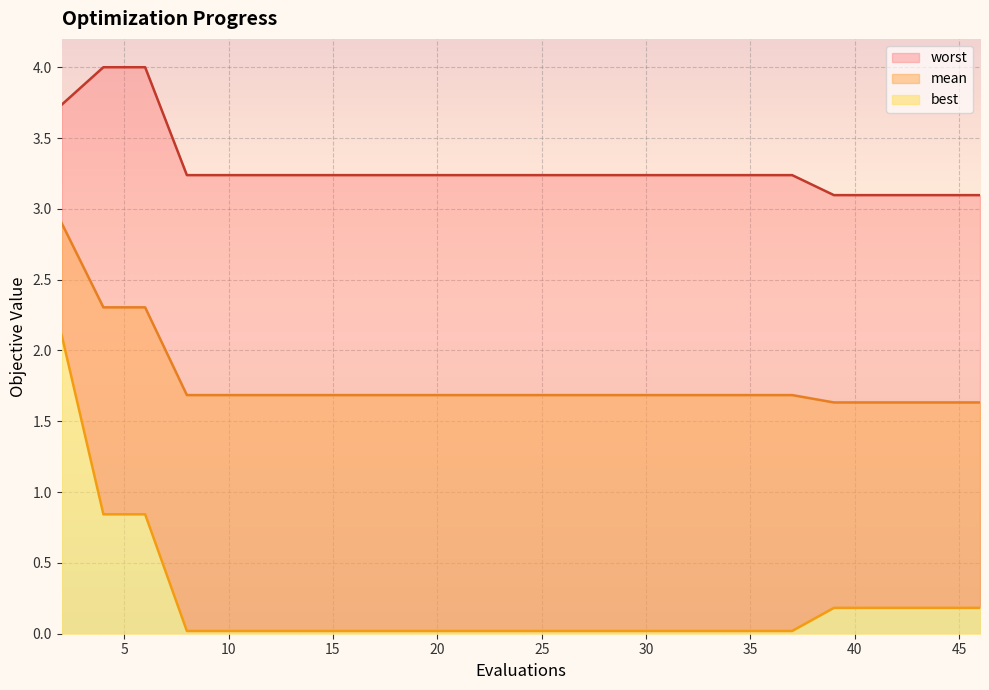

The value of best at 10 is 0.0. True or false?

True